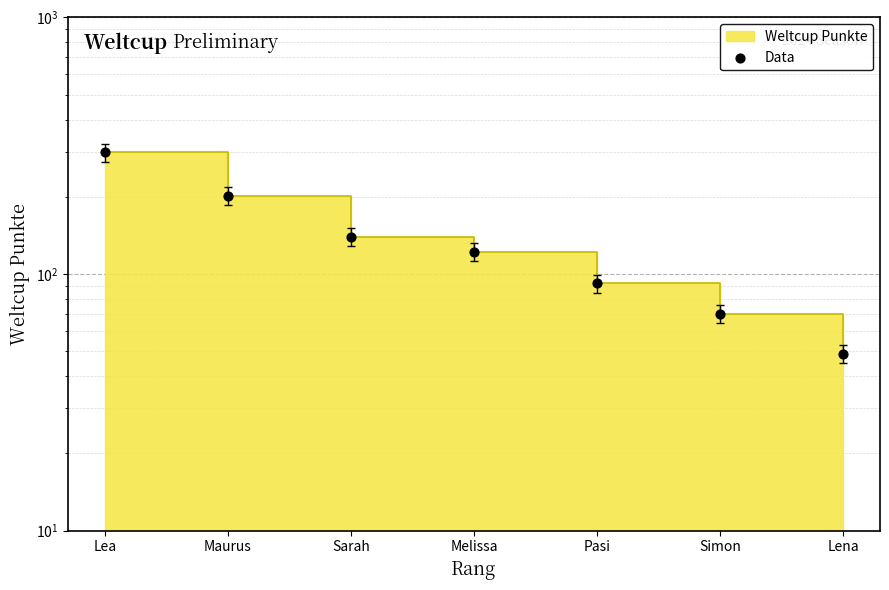

Which has a higher value, Simon or Lena?

Simon